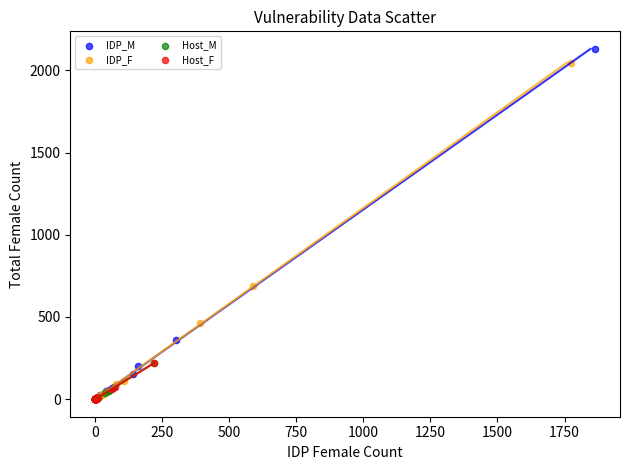

Which series has the widest spread of Y values?

IDP_M